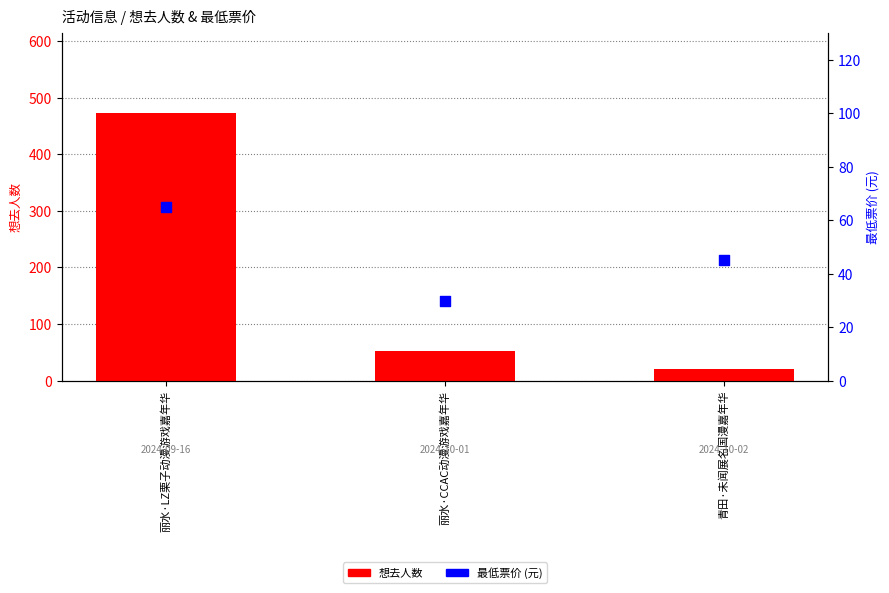

At how many categories does at least one series exceed 415?

1